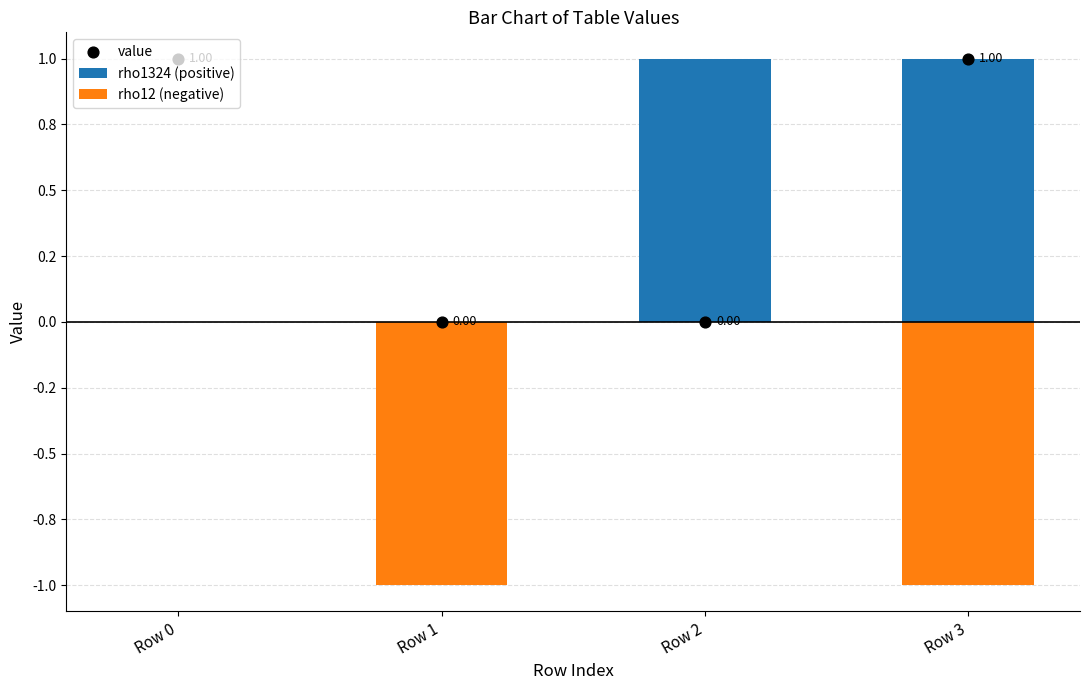

Which series has the largest total across all categories?

rho1324 (positive)